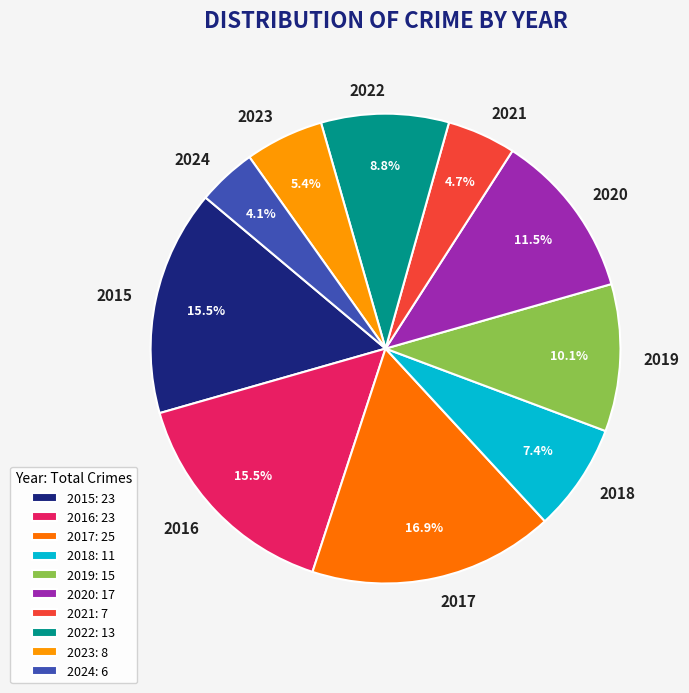

What percentage is NOT represented by 2015?

84.5%